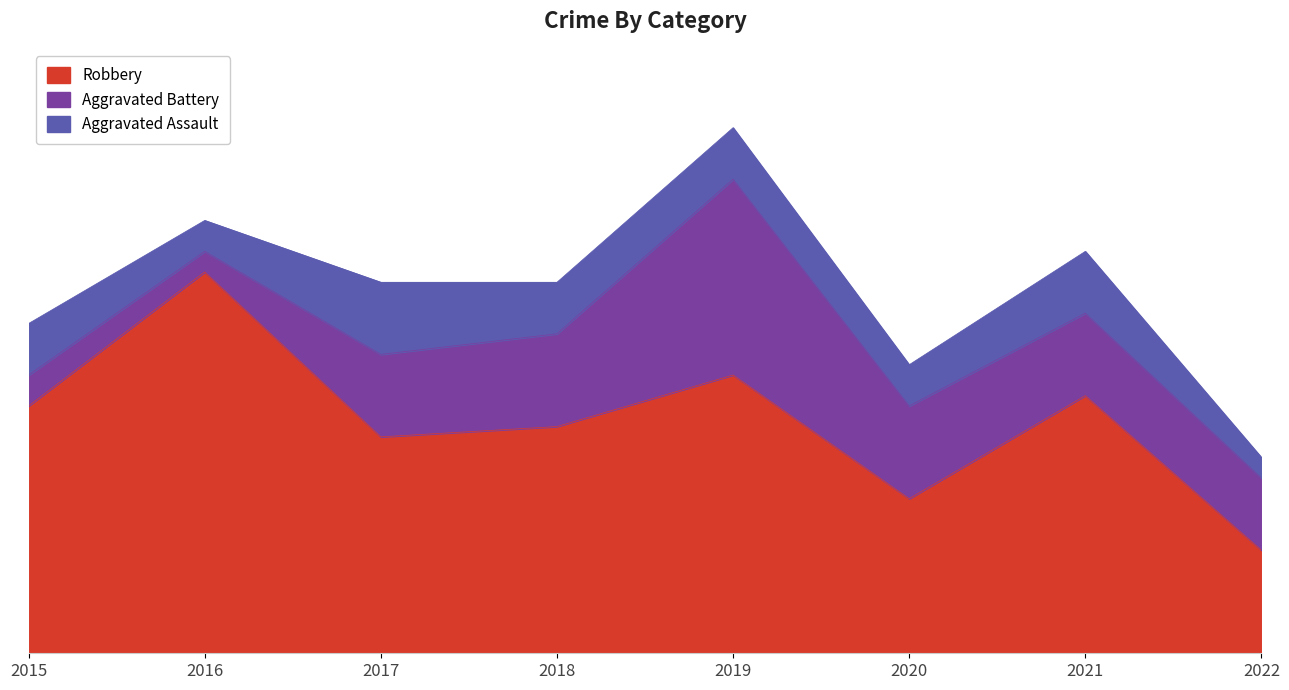

Count the number of data series in this chart.

3